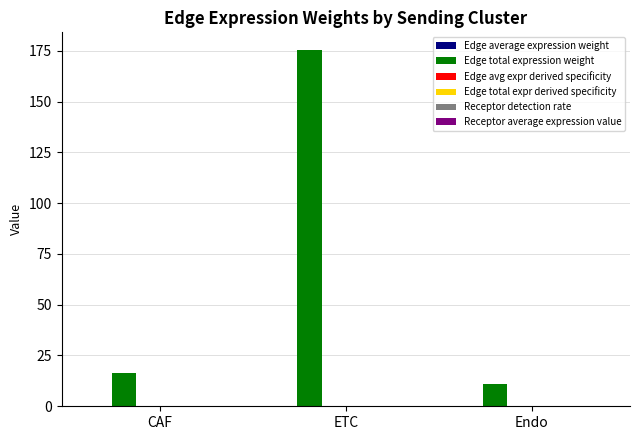

At which category is the sum across all series the highest?

ETC